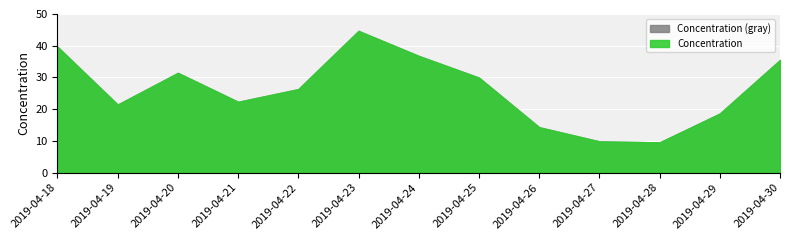

At which category does the chart reach its minimum across all series?

2019-04-28